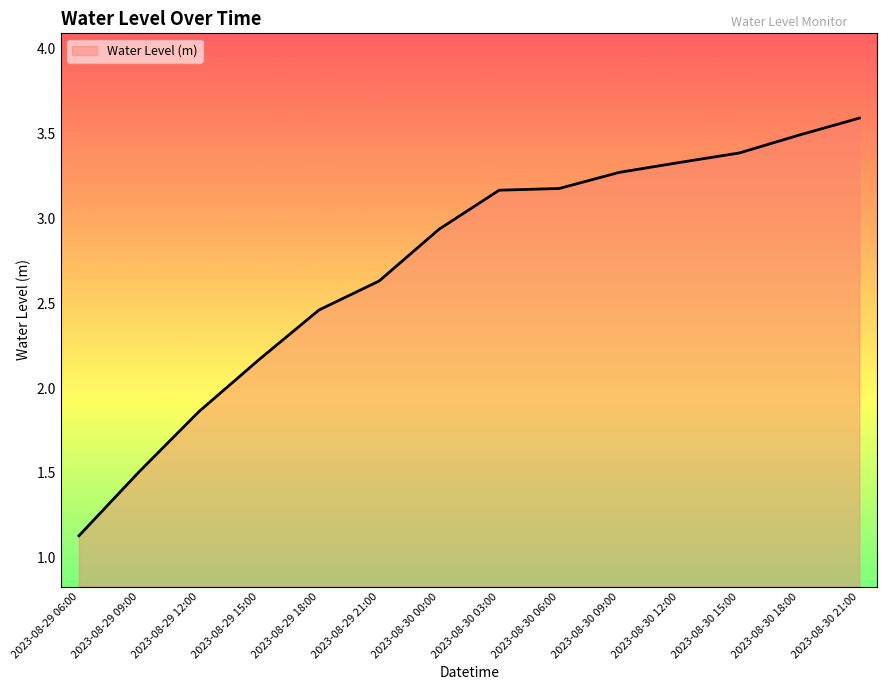

What position from the right is 2023-08-30 00:00?

8